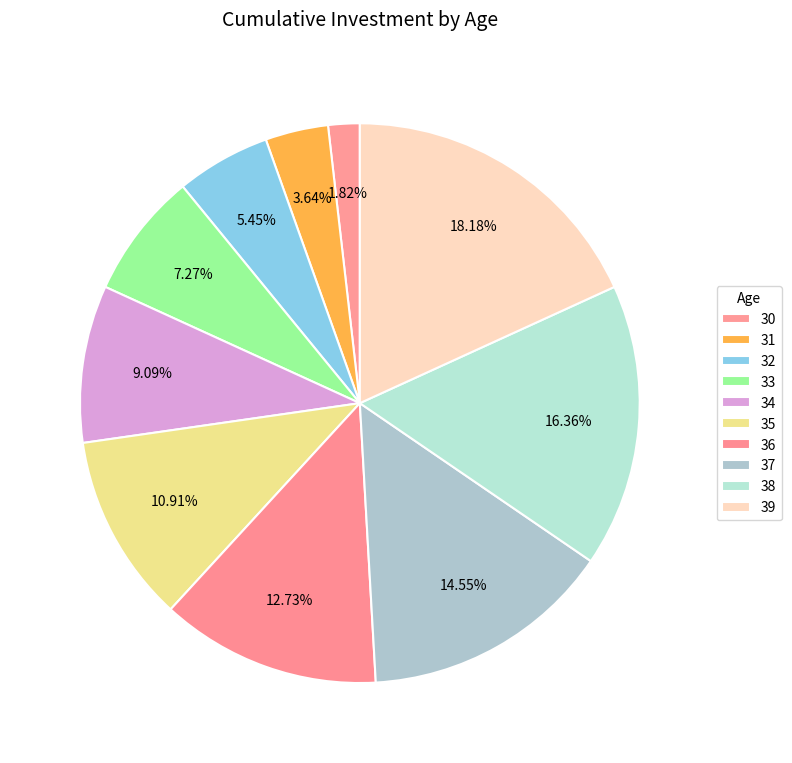

How many slices are in this pie chart?

10